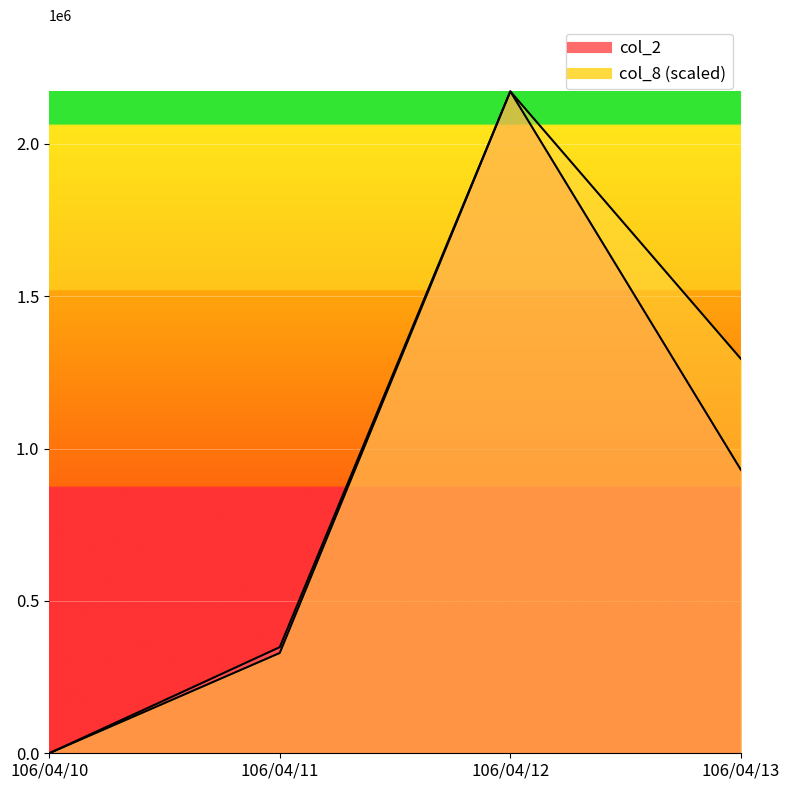

What is the spread (max minus min) of values at 106/04/13?

364325.9